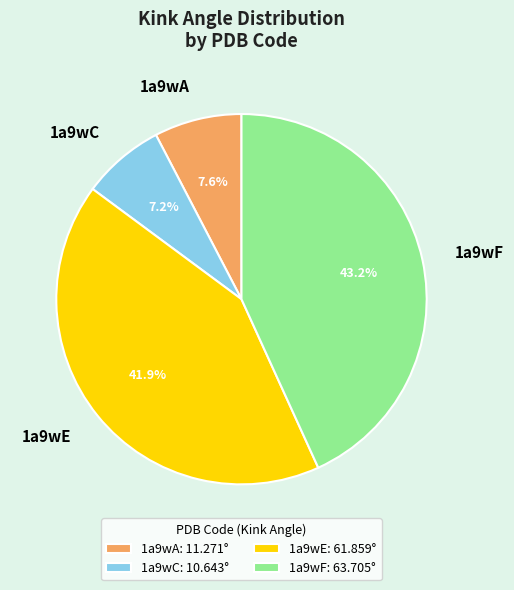

What percentage is NOT represented by 1a9wC?

92.8%